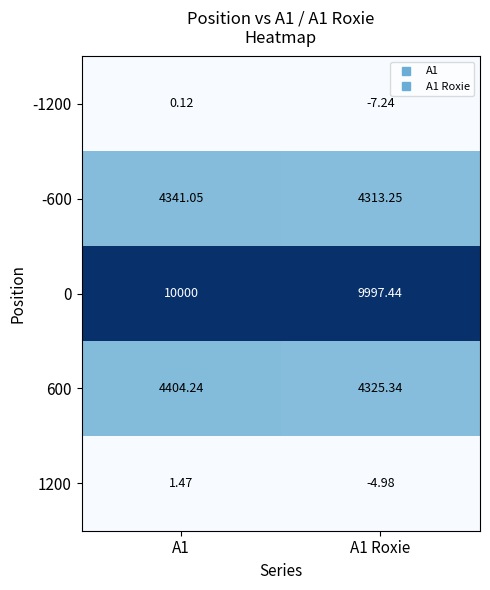

Which label corresponds to the smallest value in the chart?

A1 Roxie